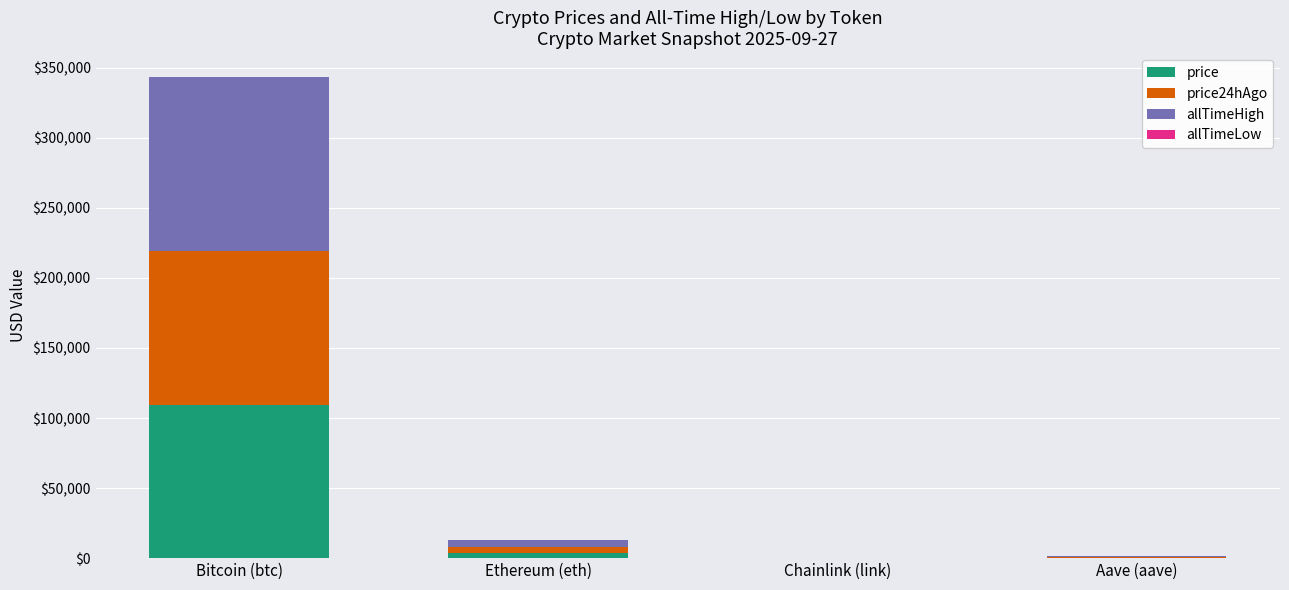

What is the maximum value for price?

109557.0